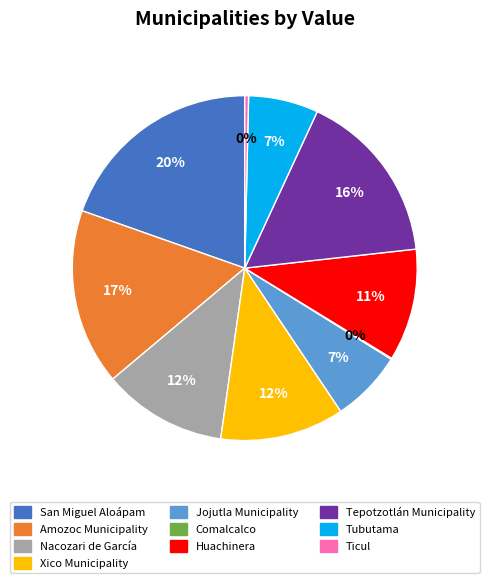

Is it true that Tubutama is 1% of the pie?

False